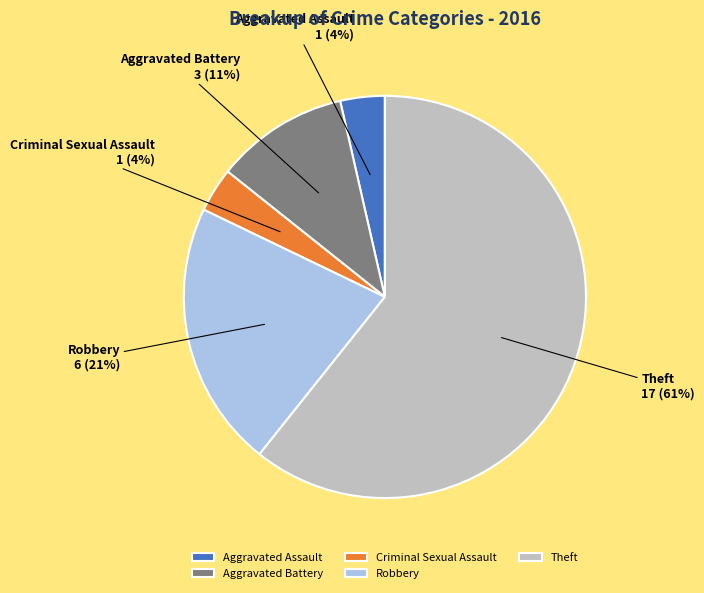

What is the largest slice in the pie chart?

Theft